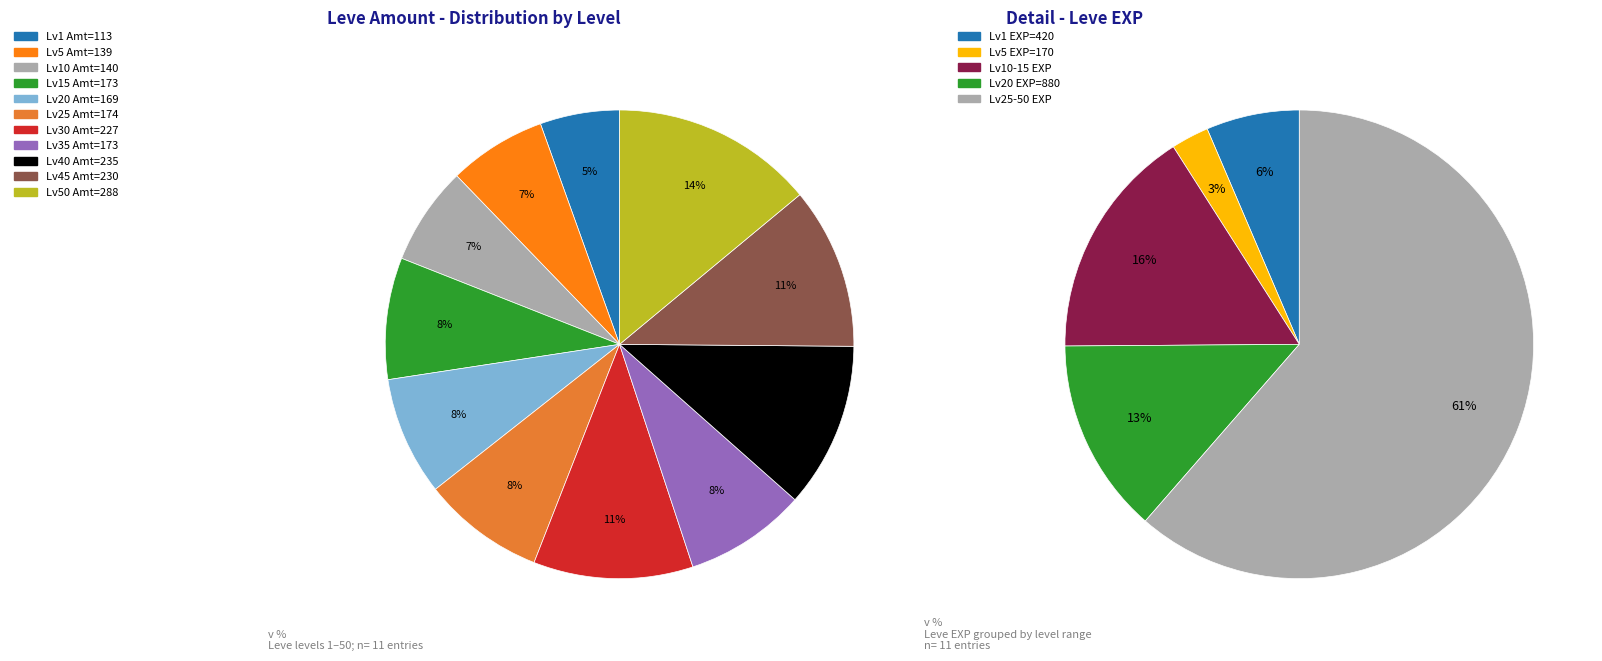

The 50 slice represents 14% of the pie. True or false?

True